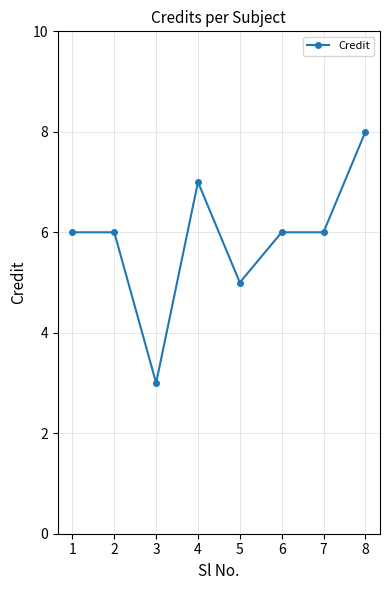

True or false: there are more than 0 points higher than both neighbors.

True